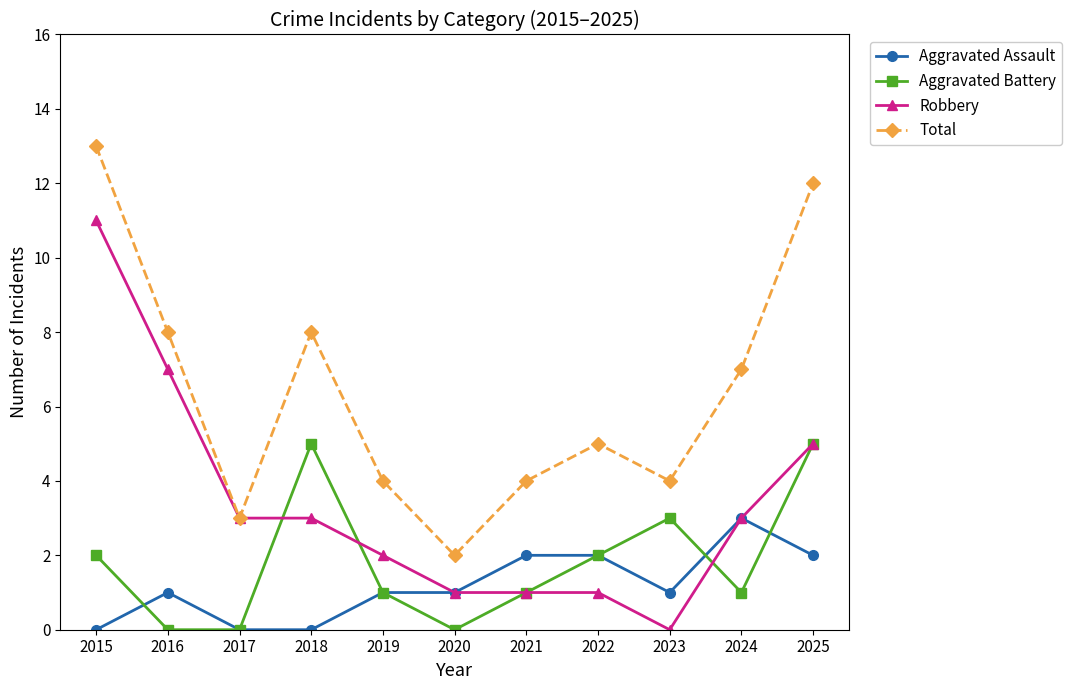

True or false: Robbery has more than 2 interior local peaks.

False